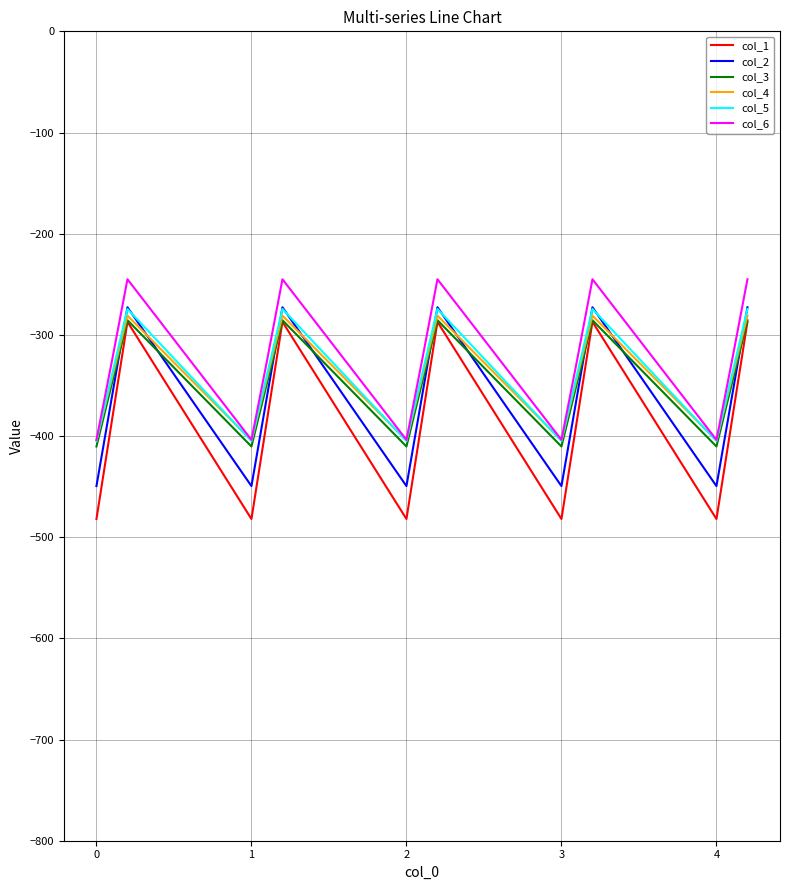

True or false: col_6 and col_2 cross at least once.

False